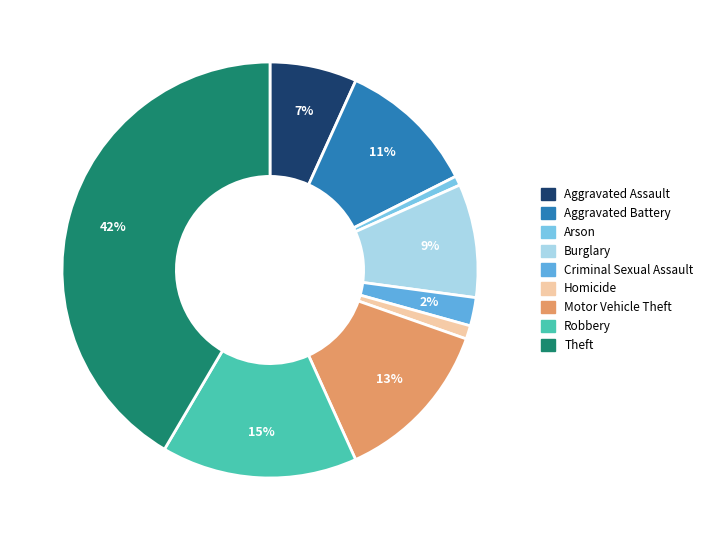

To the nearest percent, what is the average slice percentage?

11%